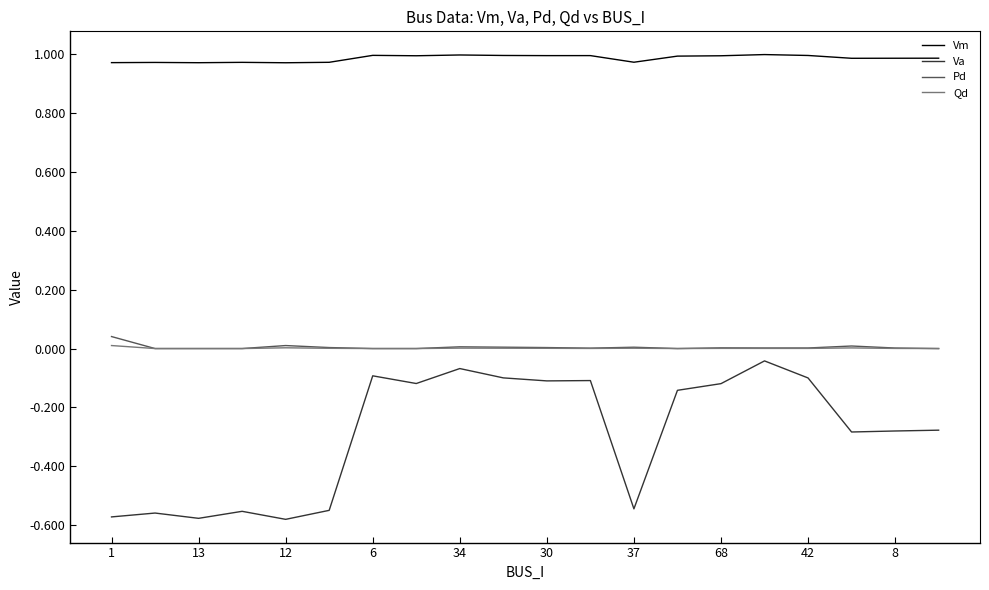

True or false: Pd and Va cross at least once.

False